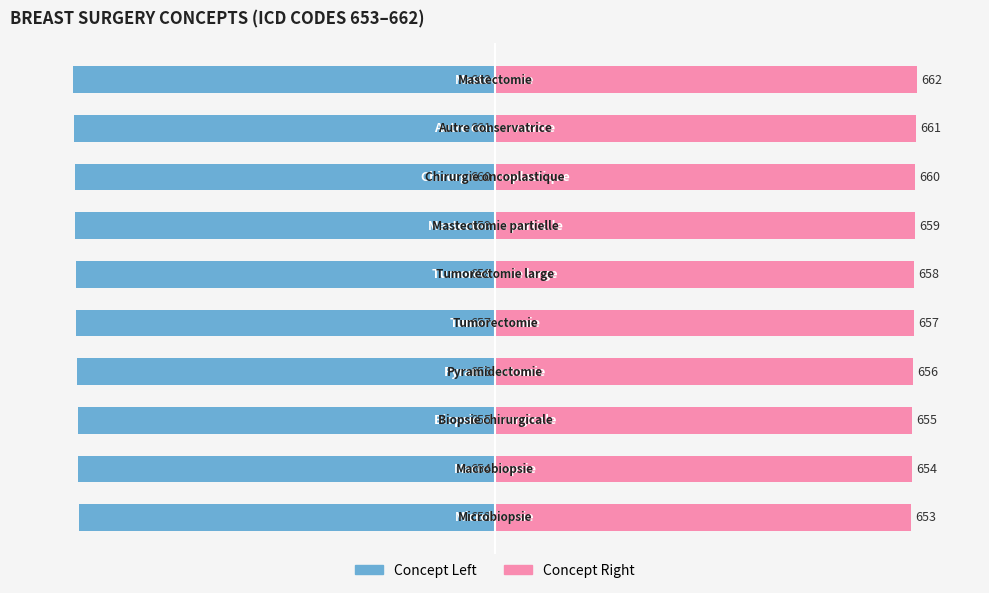

Between 0 and 9, which series saw the biggest shift?

Concept Left